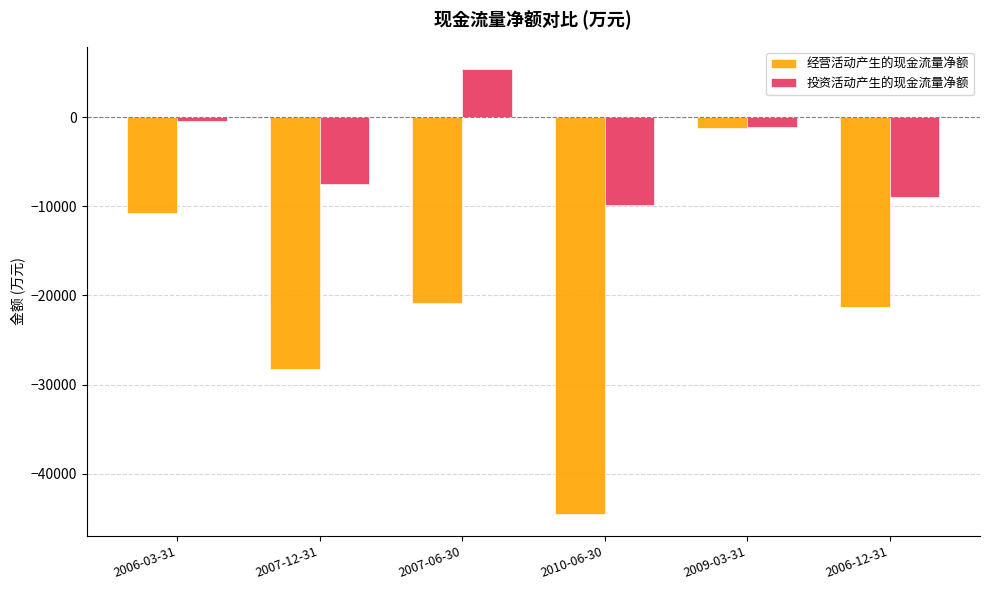

At which category is the sum across all series the highest?

2009-03-31